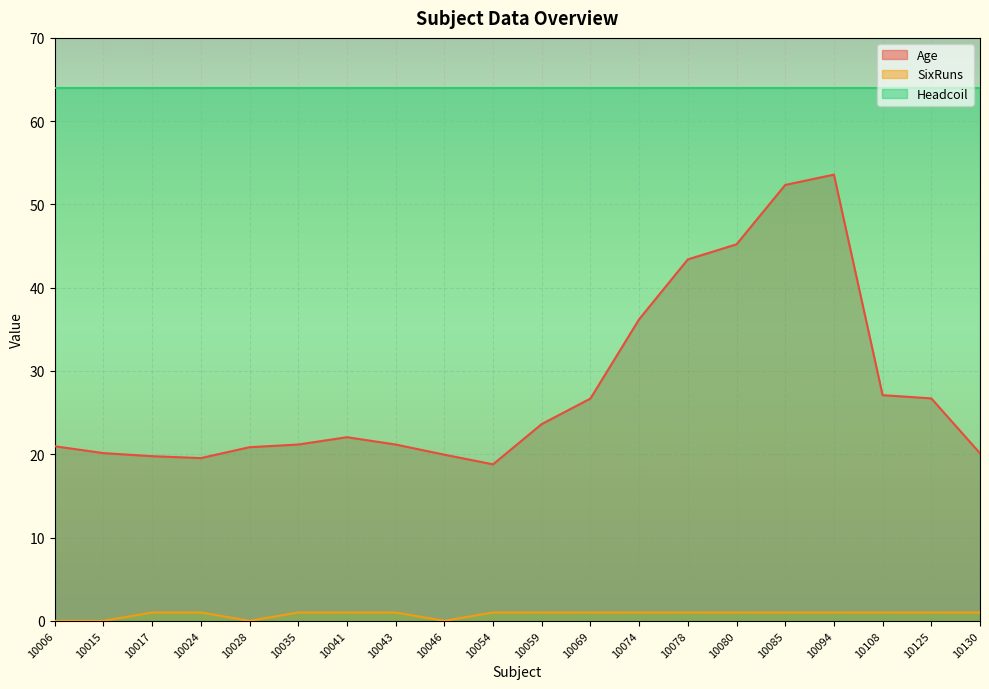

At 10015, list the series in order from largest to smallest.

Headcoil, Age, SixRuns